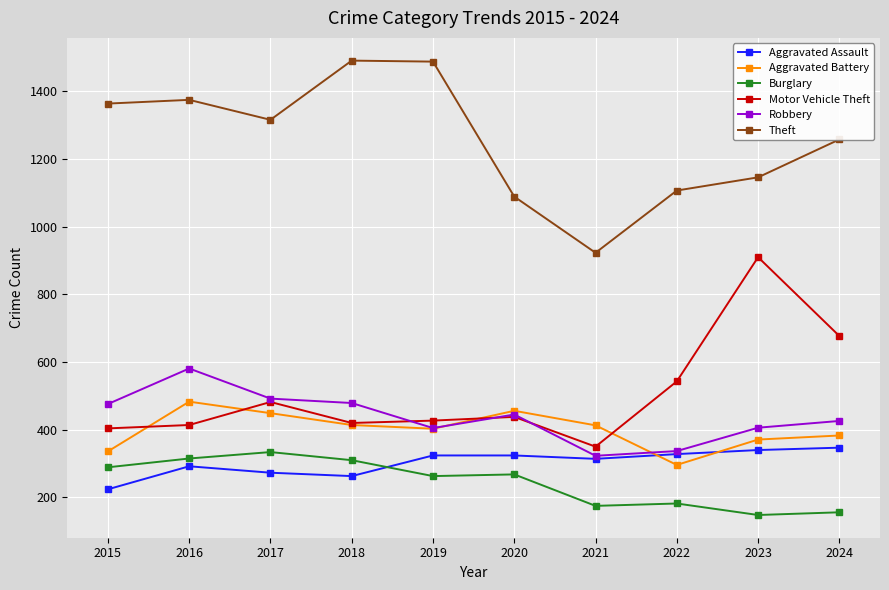

What is the spread (max minus min) of values at 2015?

1140